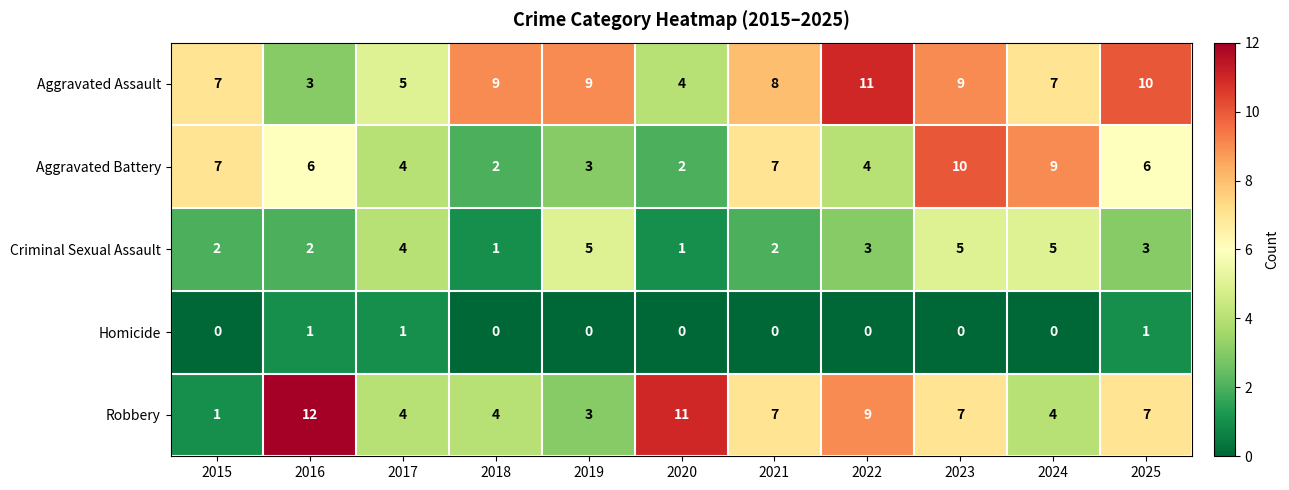

Is it true that Robbery equals 3 at 2021?

False